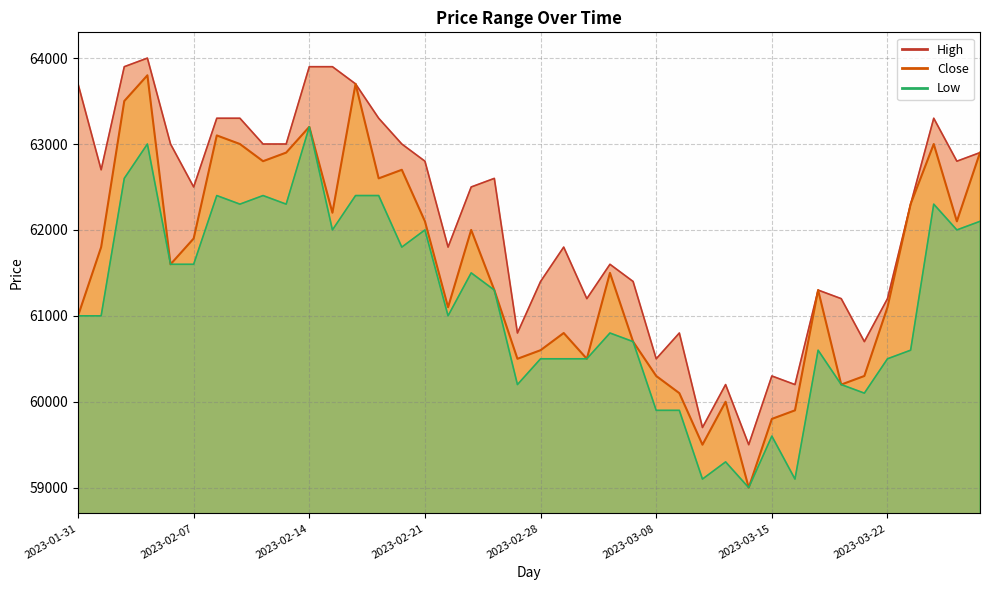

What position from the left is 2023-03-28?

40